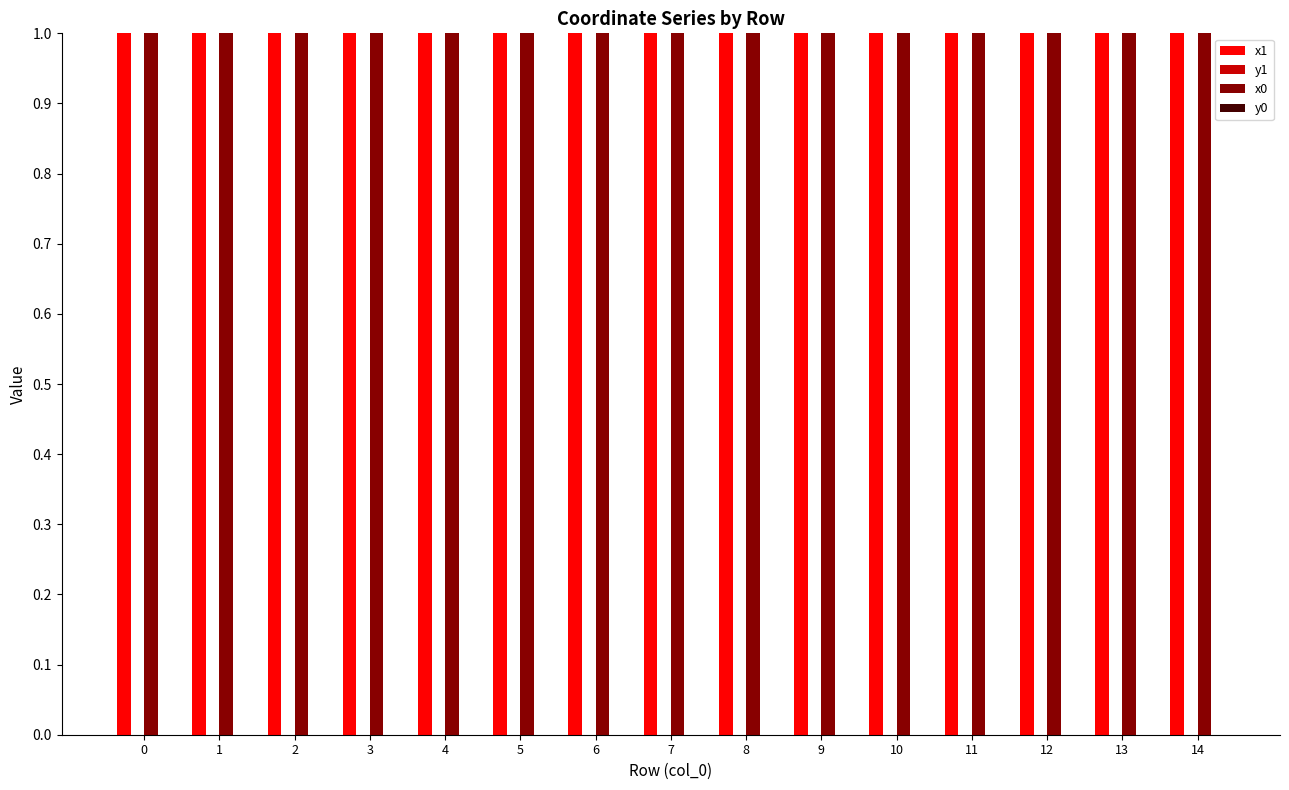

True or false: x1 has a value of 1.3 at 2.

False